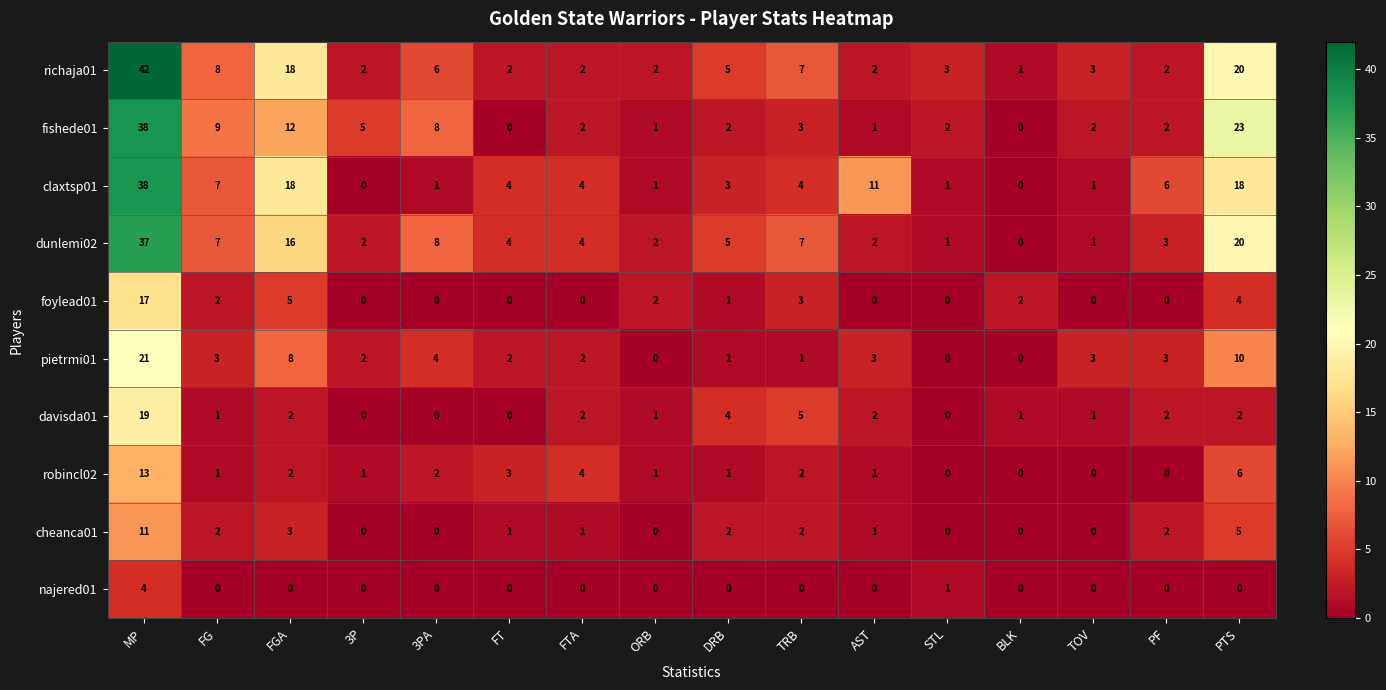

What is the difference between the richaja01 values at TRB and FT?

5